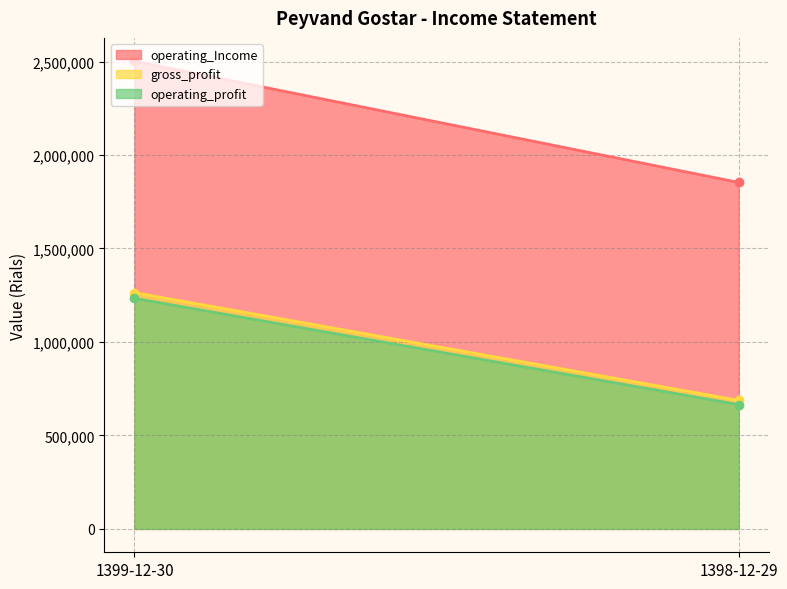

Which series has the largest range (max minus min)?

operating_Income